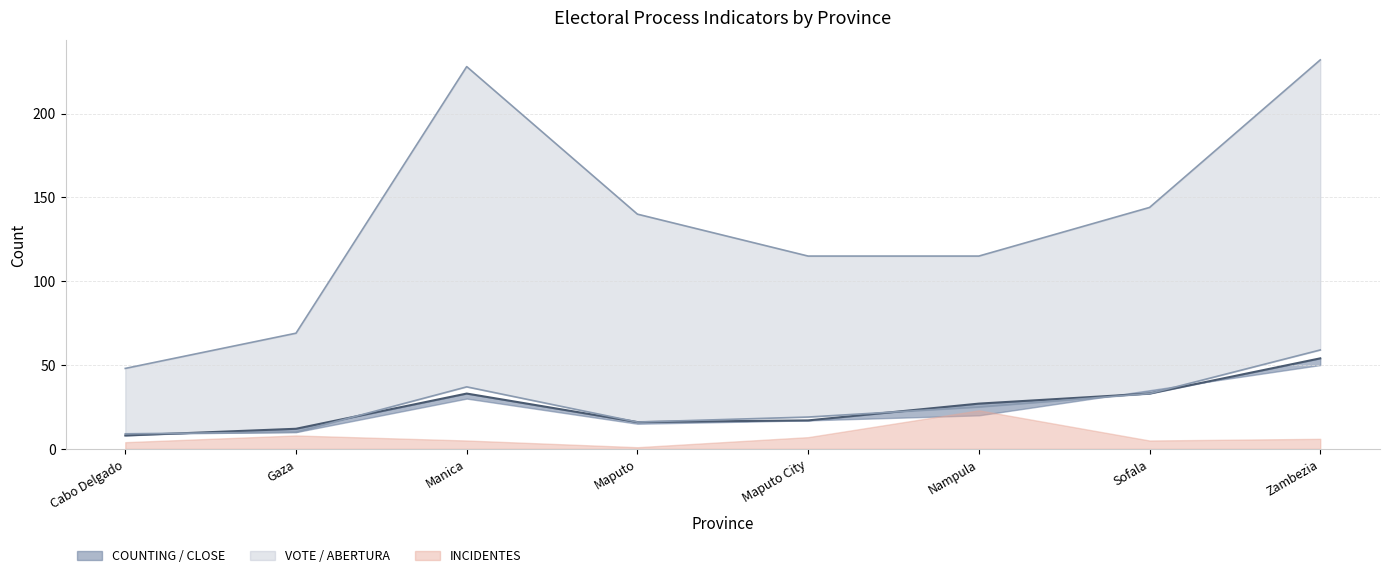

At which label is ABERTURA closest to 34?

Sofala